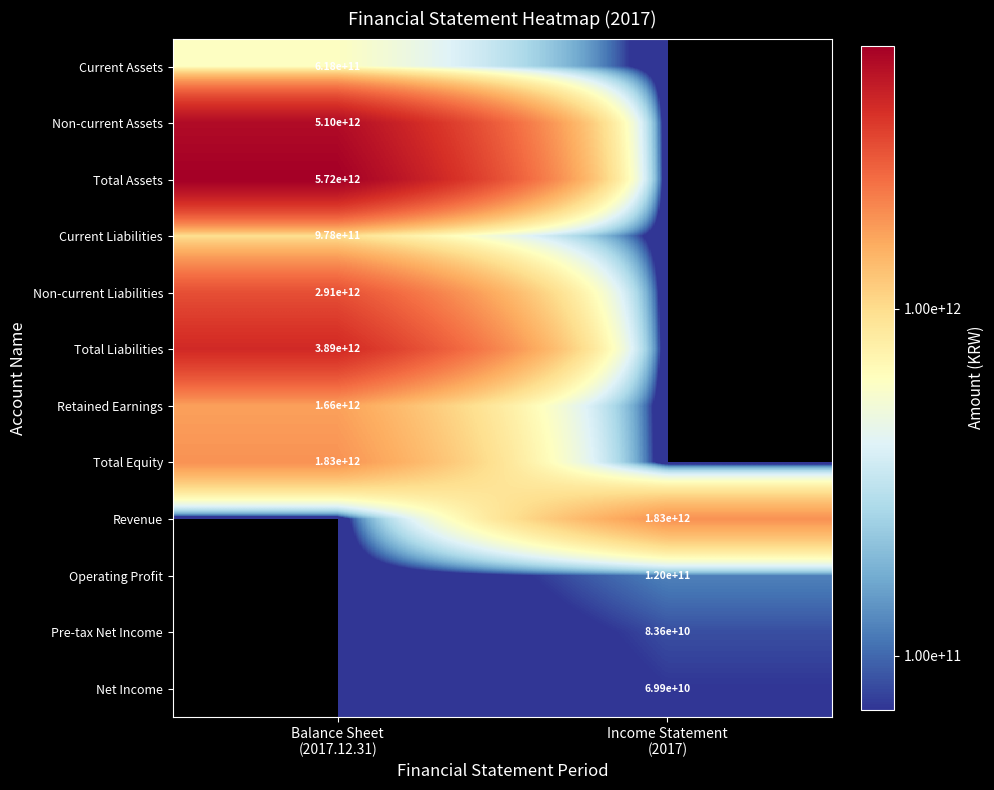

Count the number of data series in this chart.

12